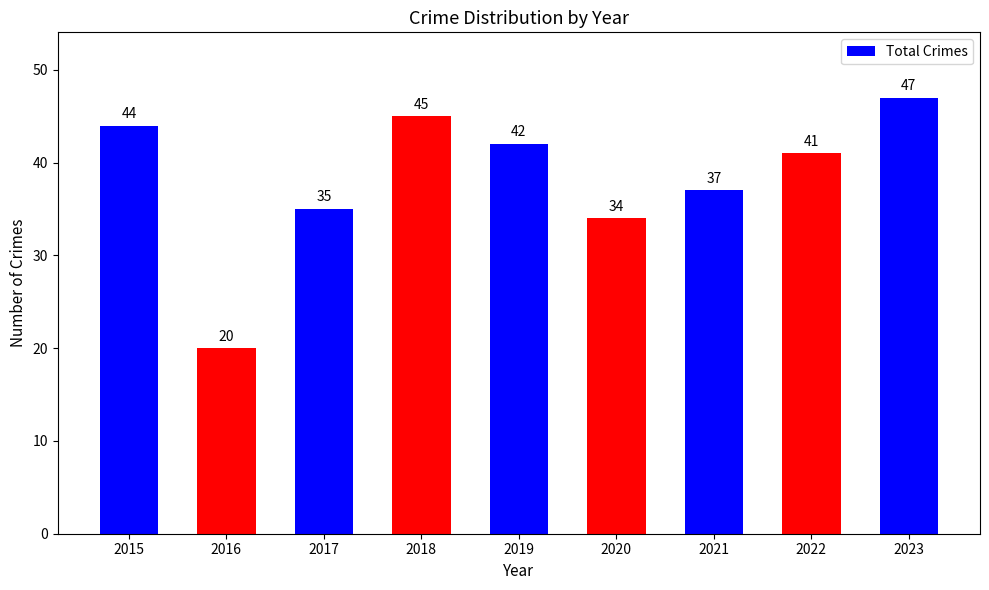

Is it true that the value at 2019 is 66?

False